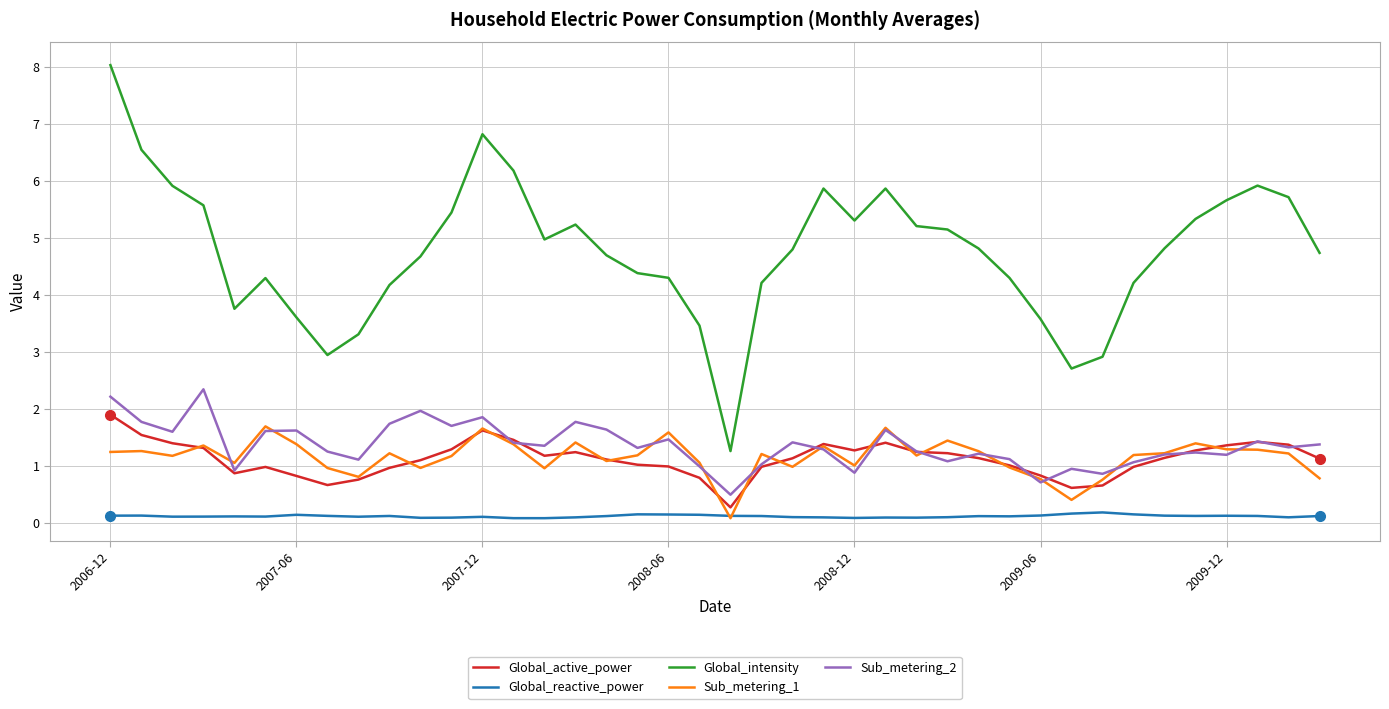

What is the maximum value for Sub_metering_2?

2.3